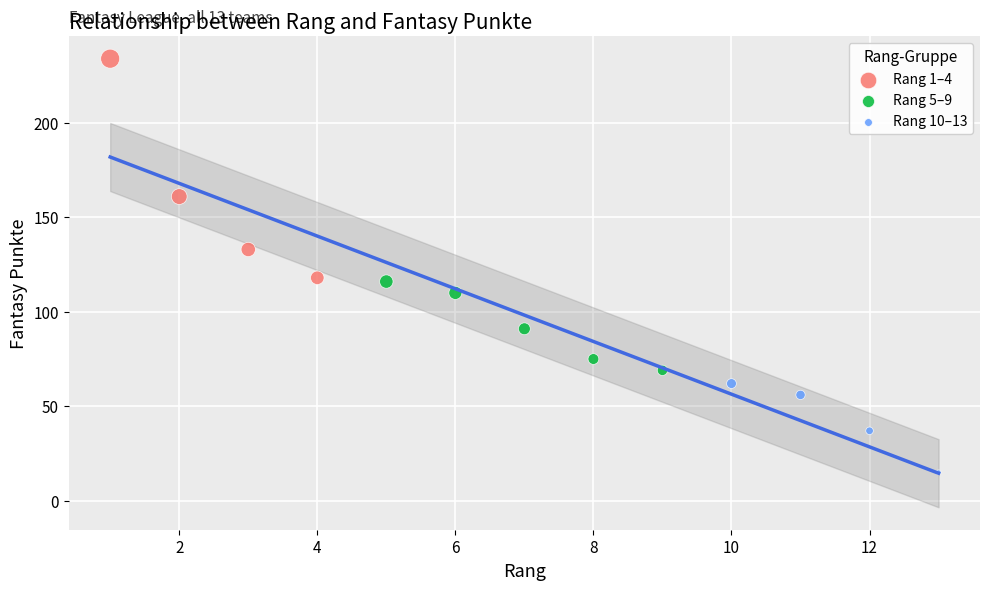

Which series has the largest Y range (max minus min)?

Rang 1–4